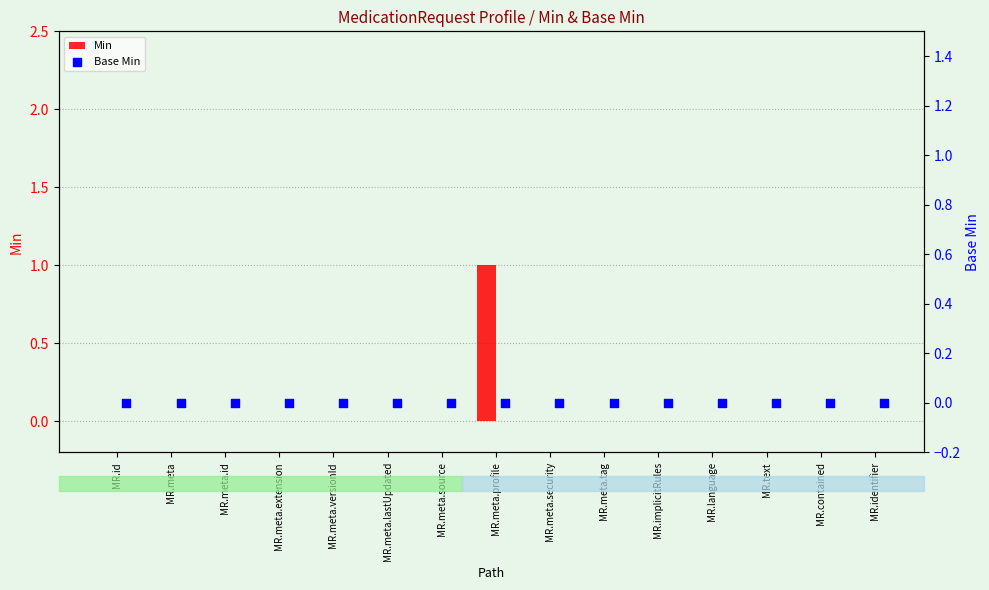

What are all the series names shown in the legend?

Min, Base Min